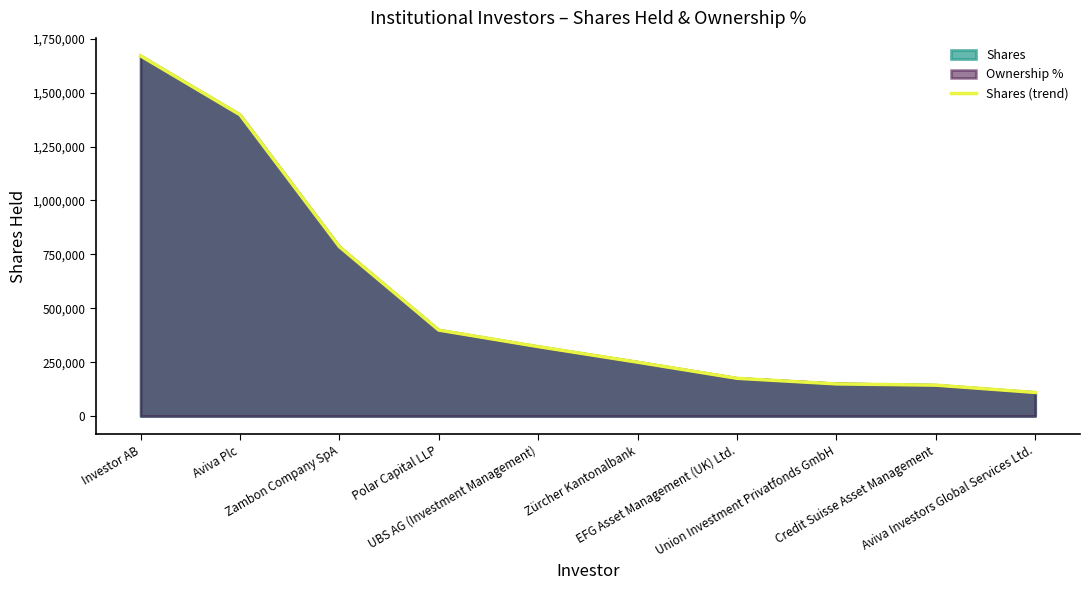

True or false: the data shows 249739 at Zürcher Kantonalbank.

True